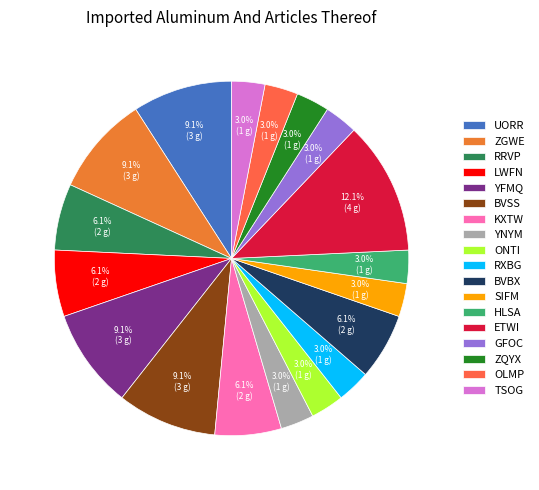

Count the number of slices in the pie.

18